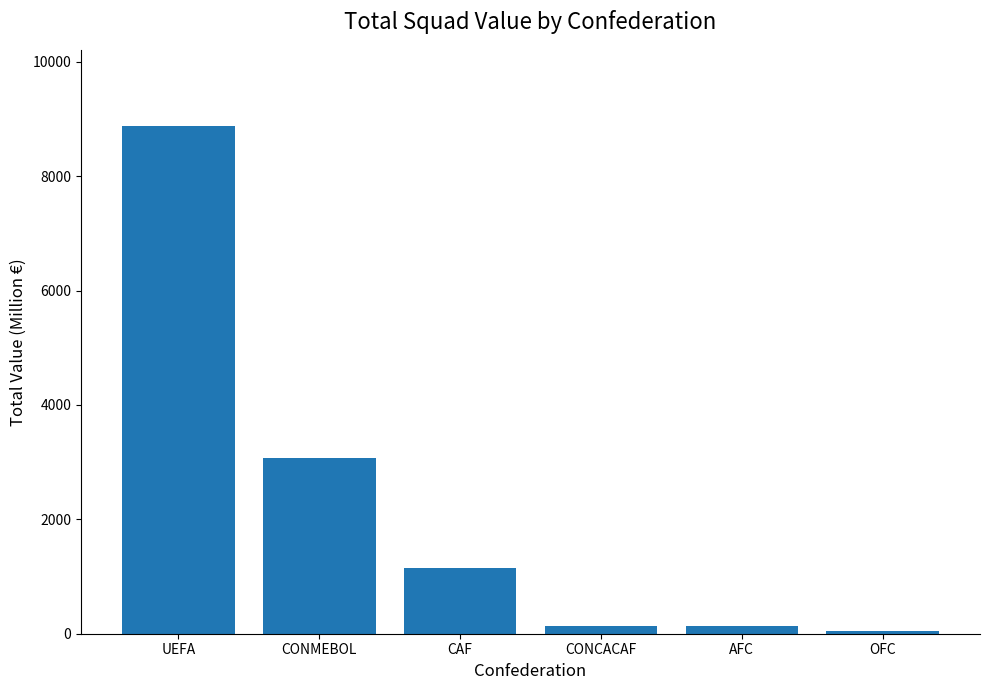

What is the change in value from CONMEBOL to OFC?

-3016.6